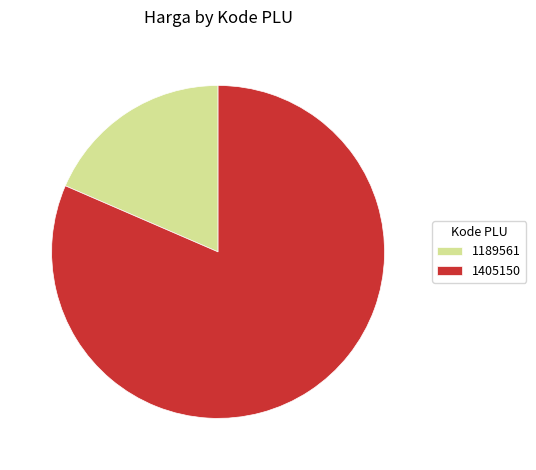

Does 1405150 represent more than half of the total?

Yes